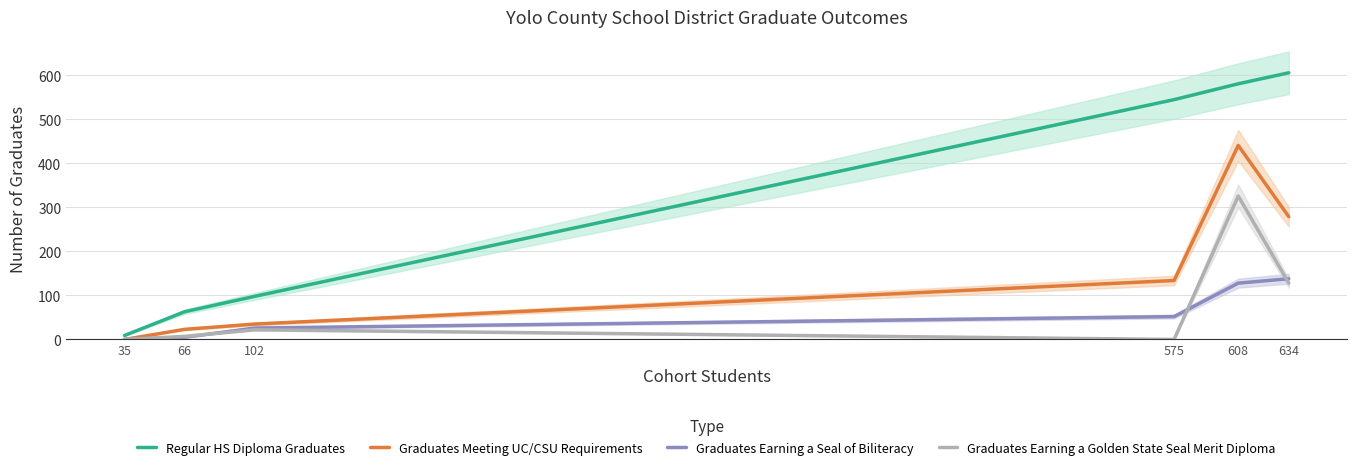

At how many categories does at least one series exceed 32?

5